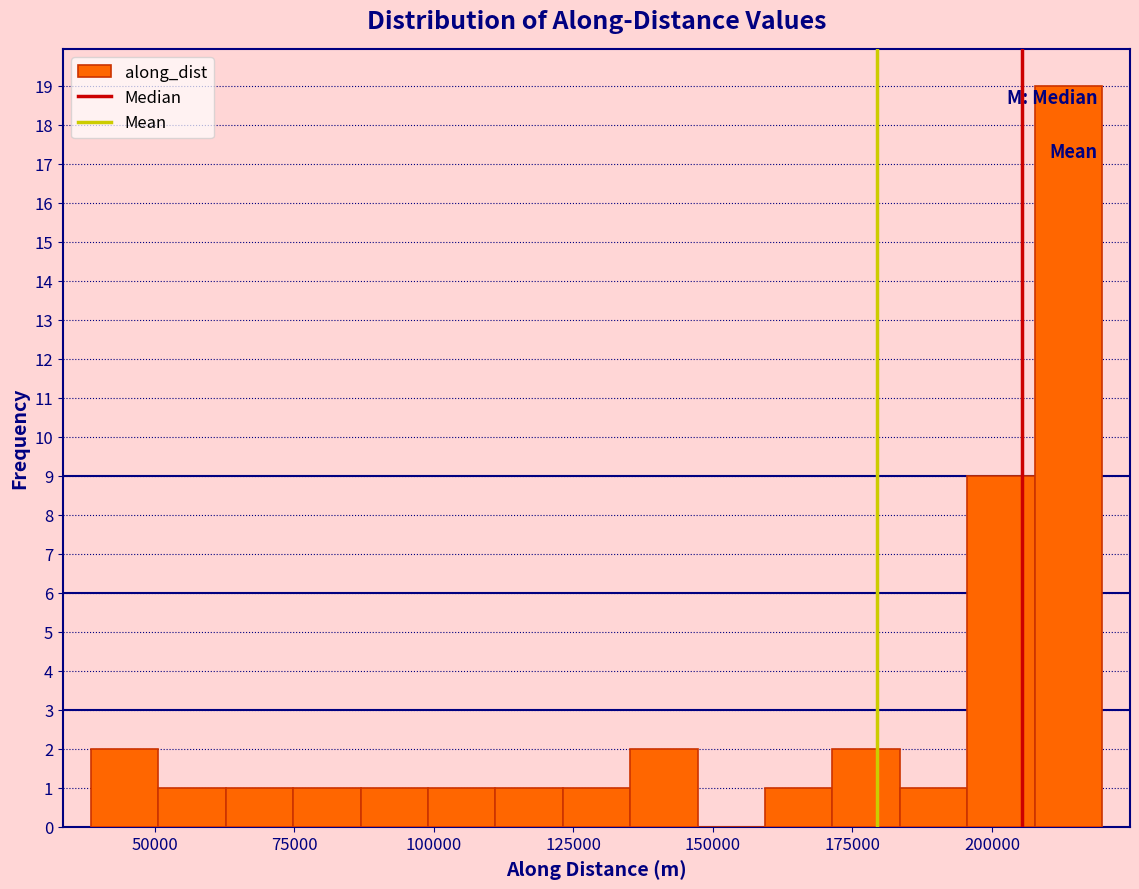

Read against the x-axis, roughly where is the centre of the tallest bar?

215000